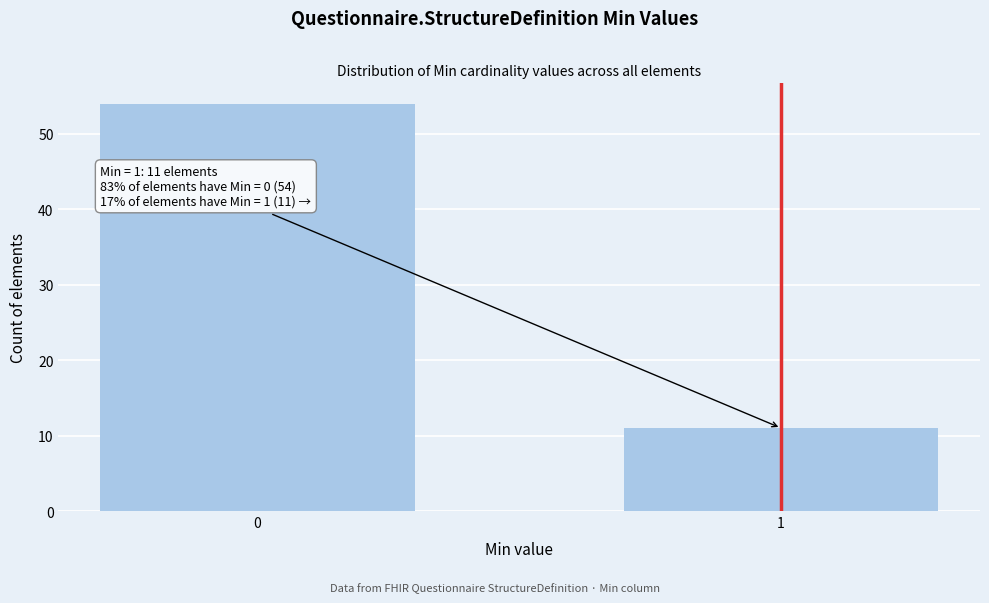

Reading left to right, what are all the values shown in this chart?

54	11